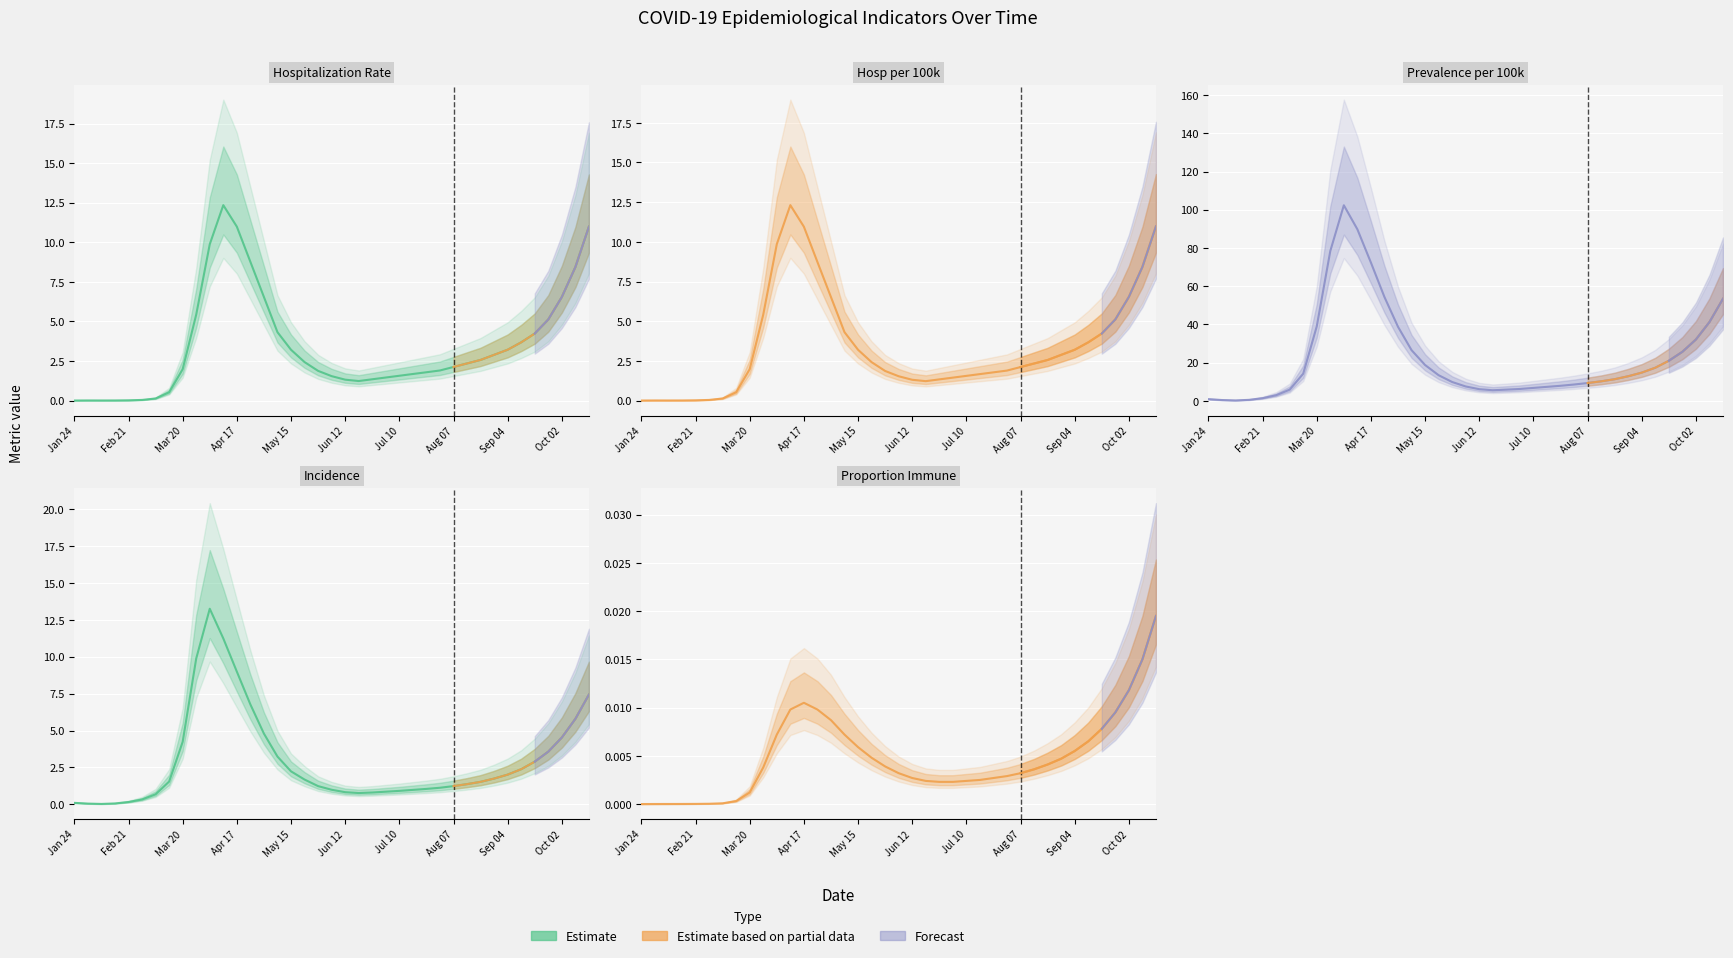

Rank the series at 6 from lowest to highest value.

pImmune, HospPer100000, Hospitalizations, Incidence, PrevPer100000